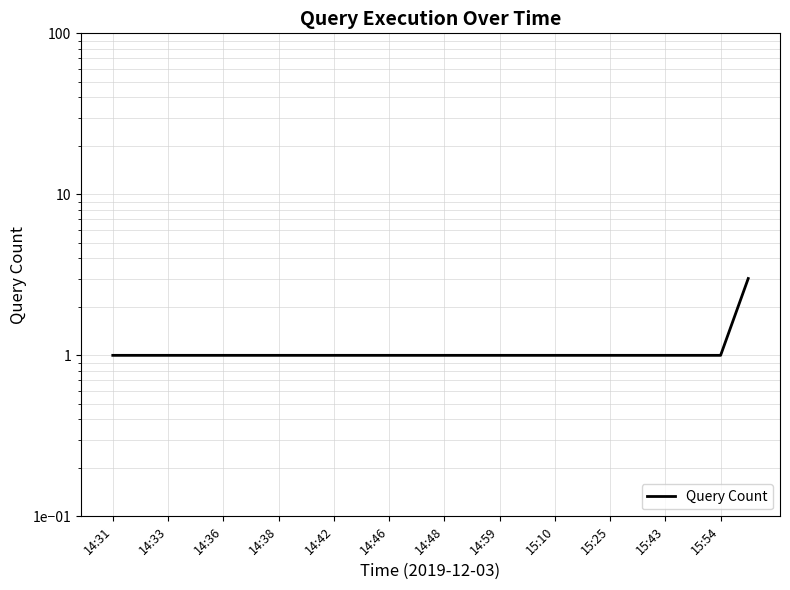

Reading left to right, extract all data points from this chart.

1	1	1	1	1	1	1	1	1	1	1	1	1	1	1	1	1	1	1	1	1	1	1	3